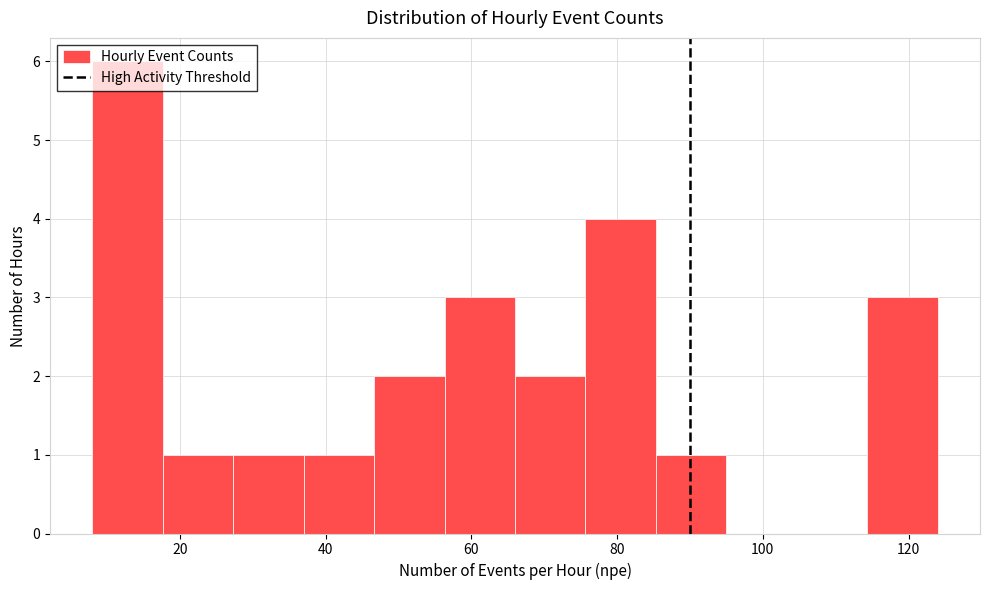

Reading left to right, transcribe this chart: for each bar, give the range it covers on the x-axis and its height. Neither the bar edges nor the heights are printed on the chart, so give them approximately, as read against the axes.

8 to 18: 6
18 to 28: 1
28 to 38: 1
38 to 46: 1
46 to 56: 2
56 to 66: 3
66 to 76: 2
76 to 86: 4
86 to 96: 1
96 to 104: 0
104 to 114: 0
114 to 124: 3